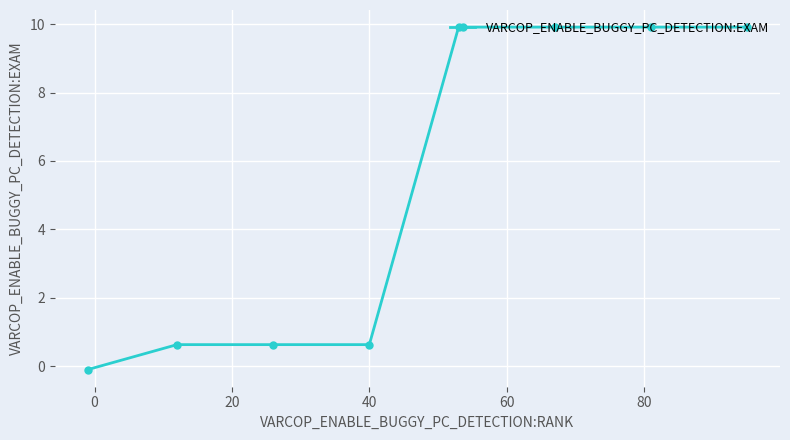

Reading left to right, list all the values displayed in this chart.

-0.1	0.6	0.6	0.6	9.9	9.9	9.9	9.9